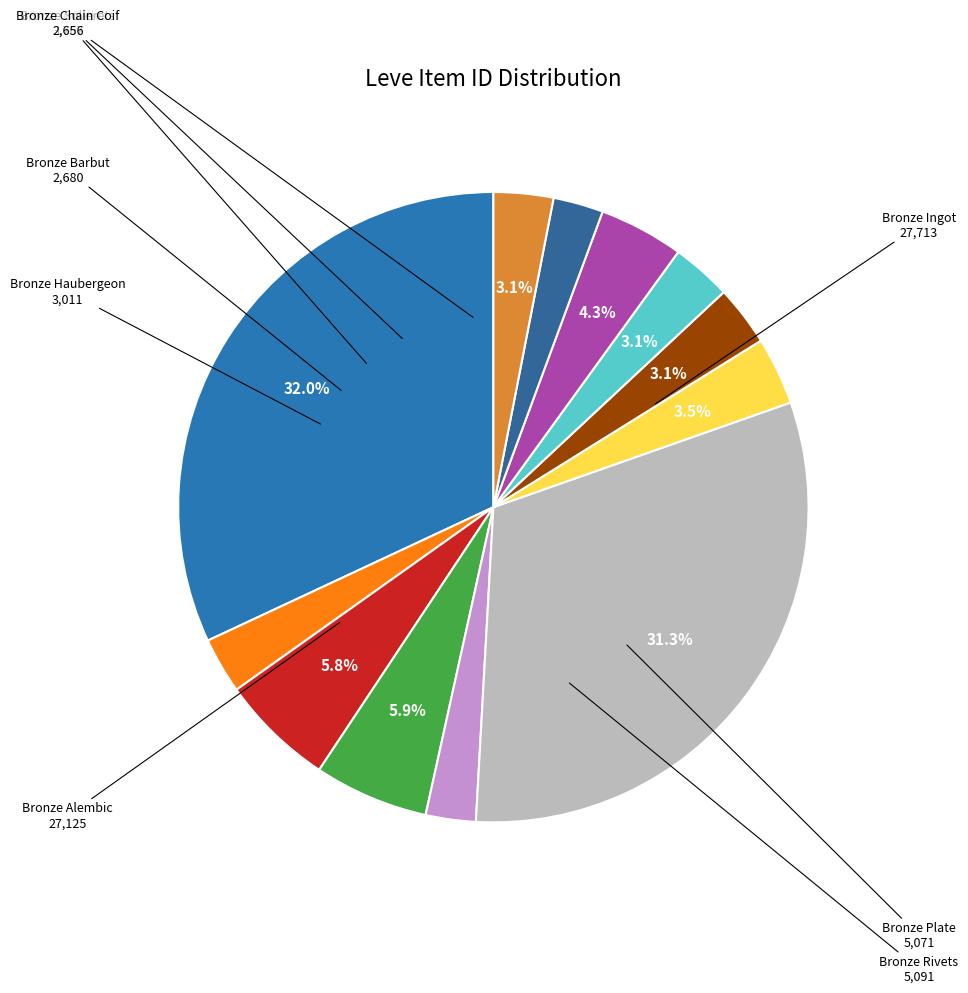

Is there a majority slice in this chart?

No